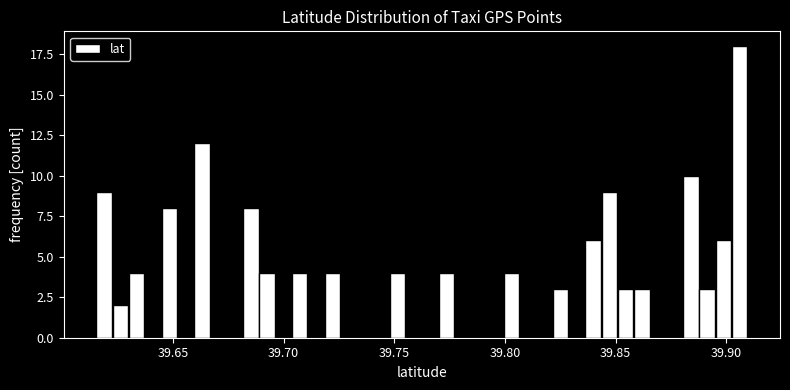

Around what value on the x-axis is the tallest bar? Give the approximate position of its centre, as read against the axis.

39.905